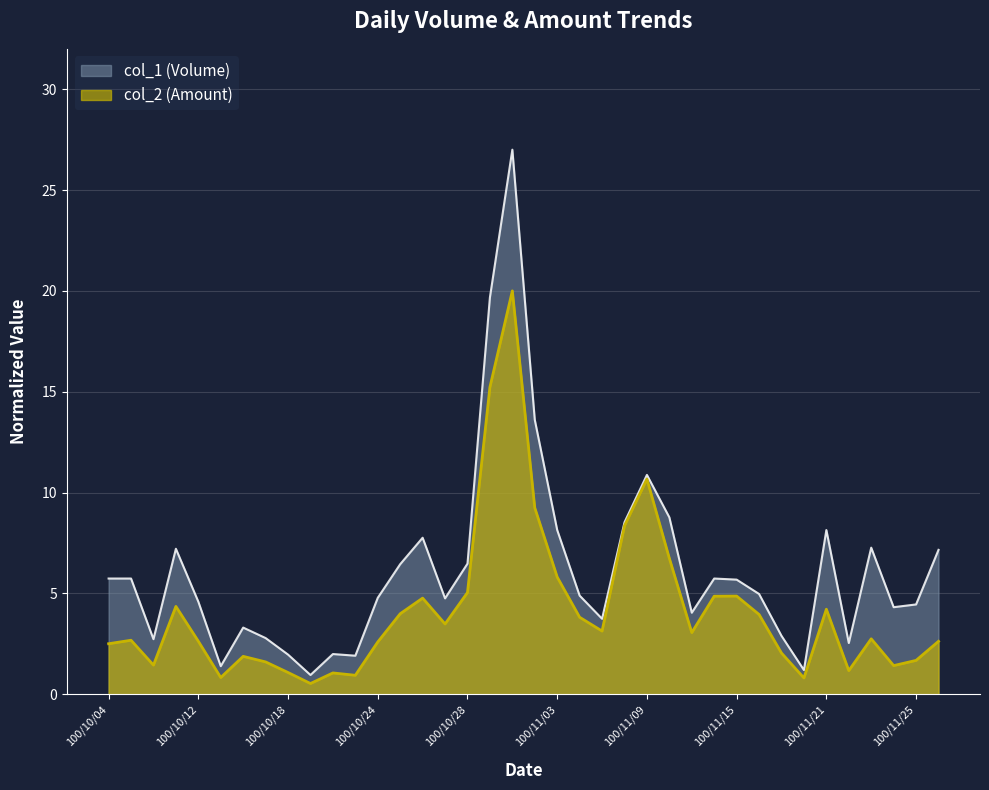

How many lines are shown in the chart?

2